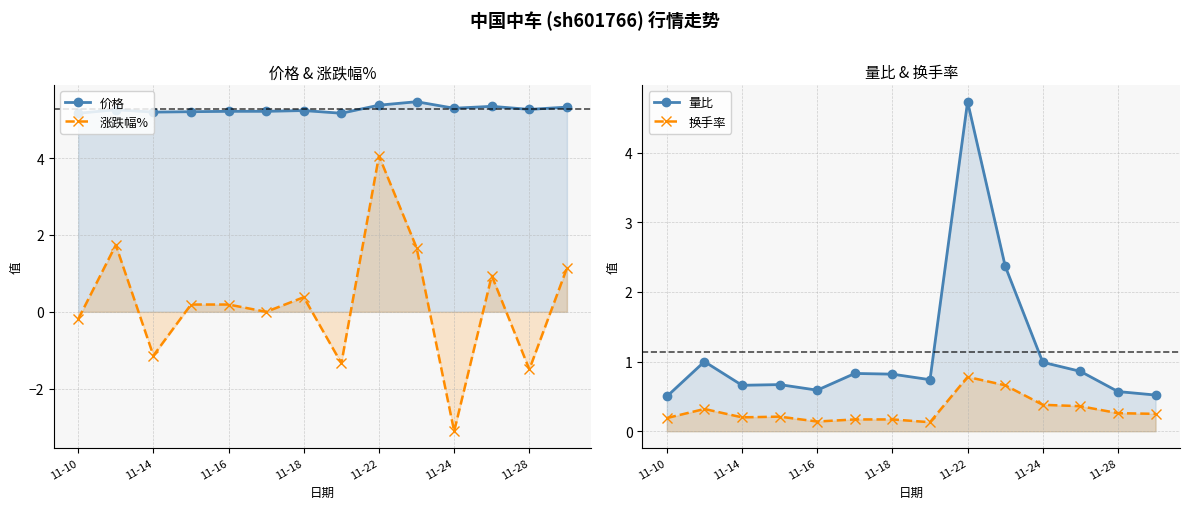

True or false: 量比 has more than 1 points higher than both neighbors.

True